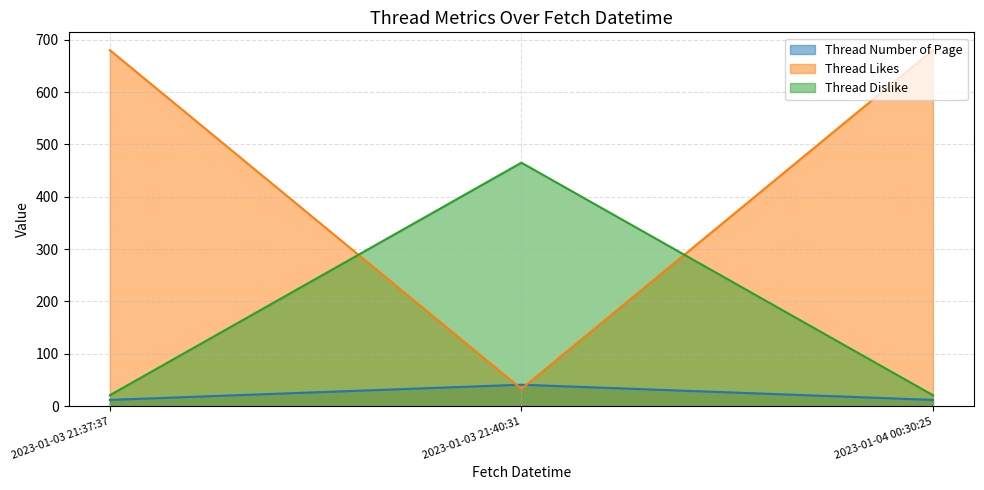

Rank the series by their average value, from lowest to highest.

Thread Number of Page, Thread Dislike, Thread Likes